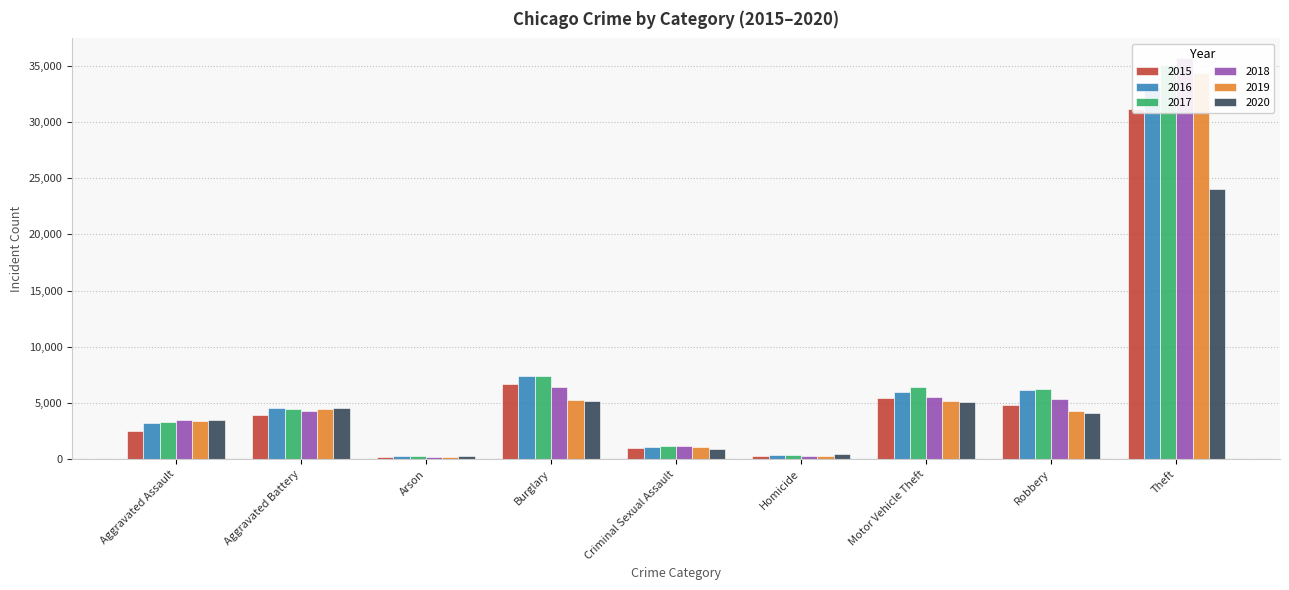

List the series in order of their peak value, highest first.

2018, 2017, 2019, 2016, 2015, 2020